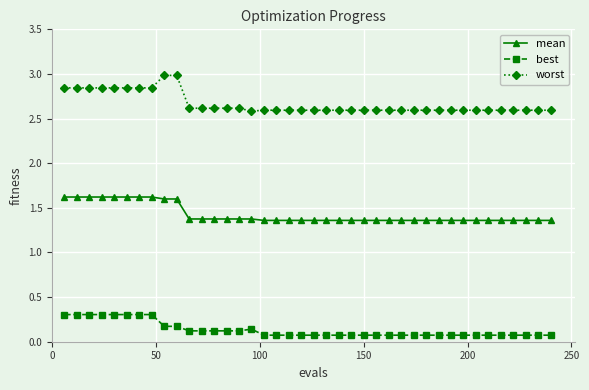

How many mean values are between 1 and 2?

40